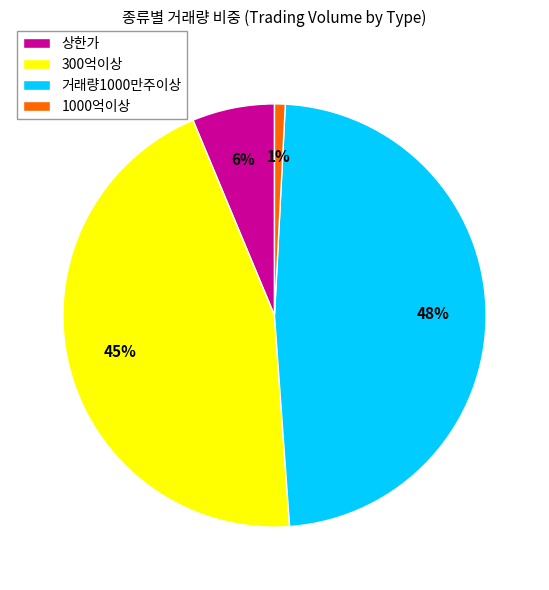

Rank the categories by value from lowest to highest.

1000억이상, 상한가, 300억이상, 거래량1000만주이상